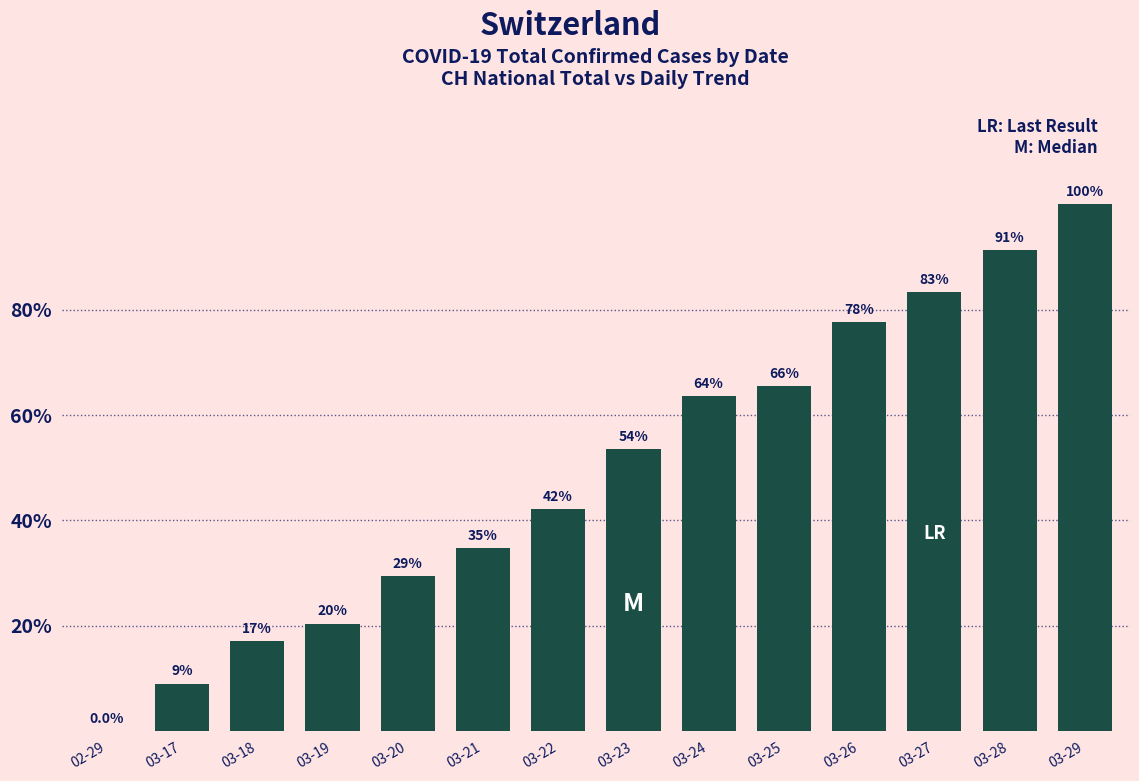

The chart shows a value of 338 at 03-24. True or false?

False